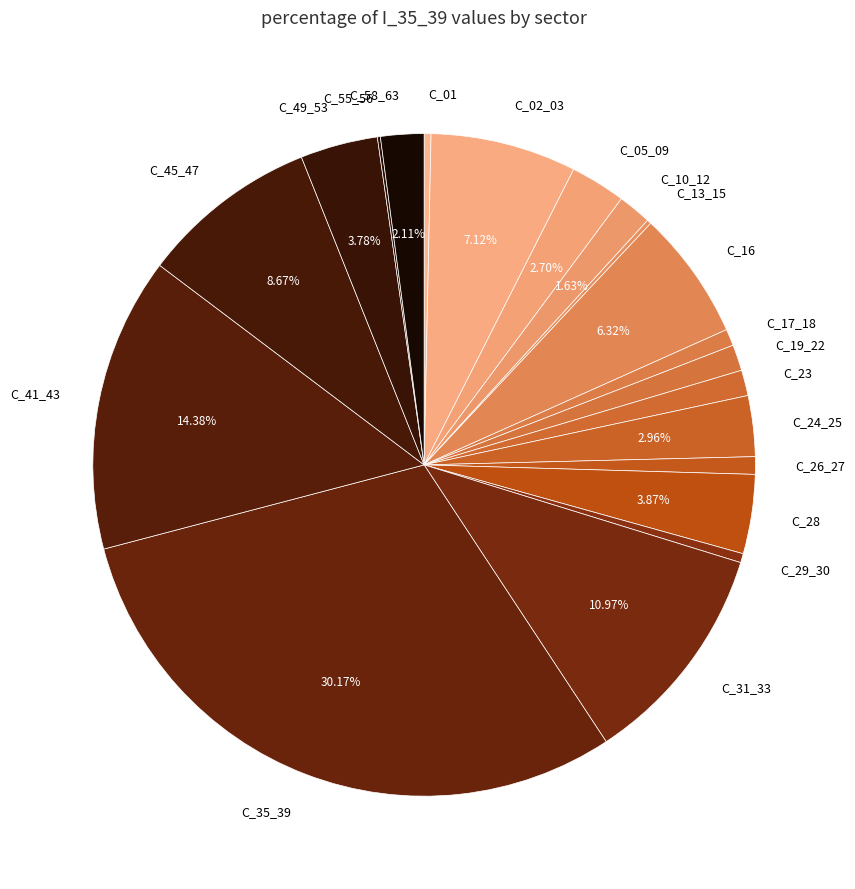

Between C_41_43 and C_24_25, which is larger?

C_41_43